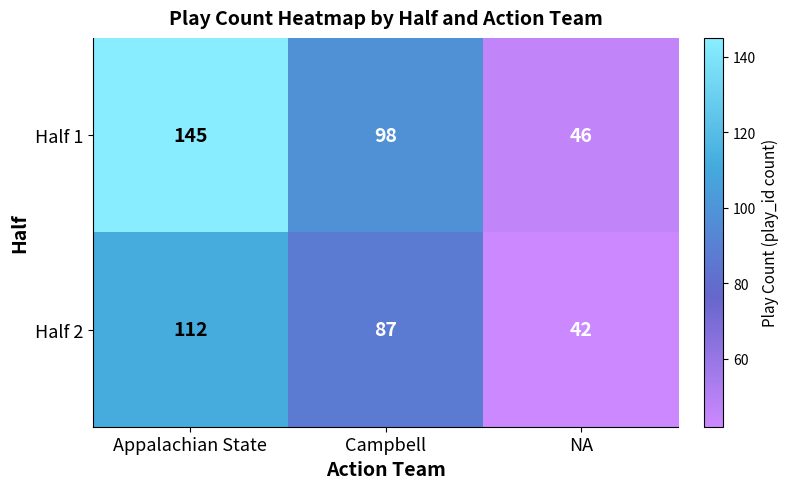

Where is Half 2 nearest to the value 77?

Campbell